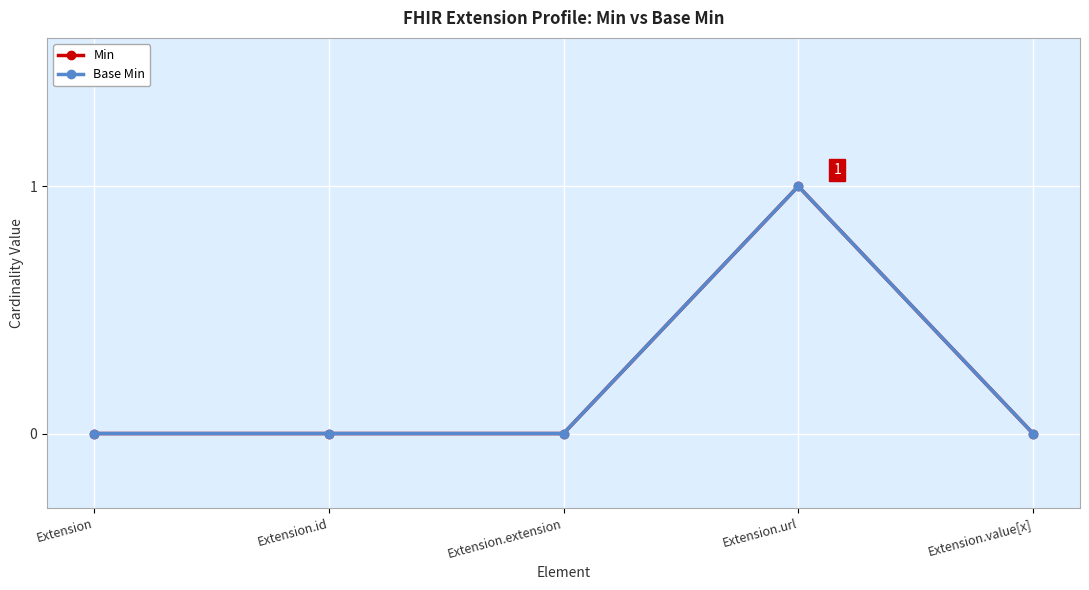

Is this an area chart (filled region under the line)?

No